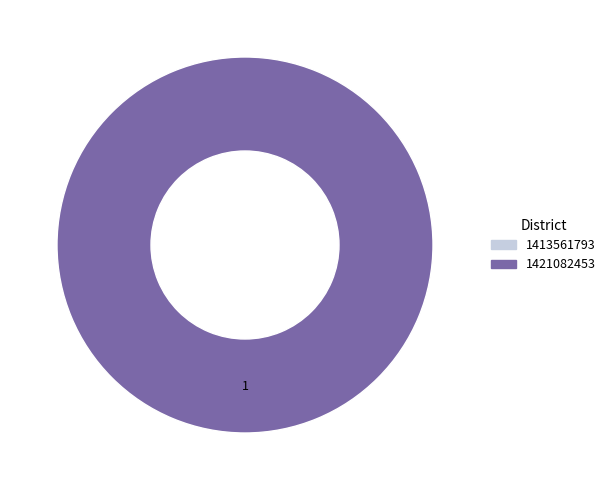

What is the total percentage of 1421082453 and 1413561793?

100.0%